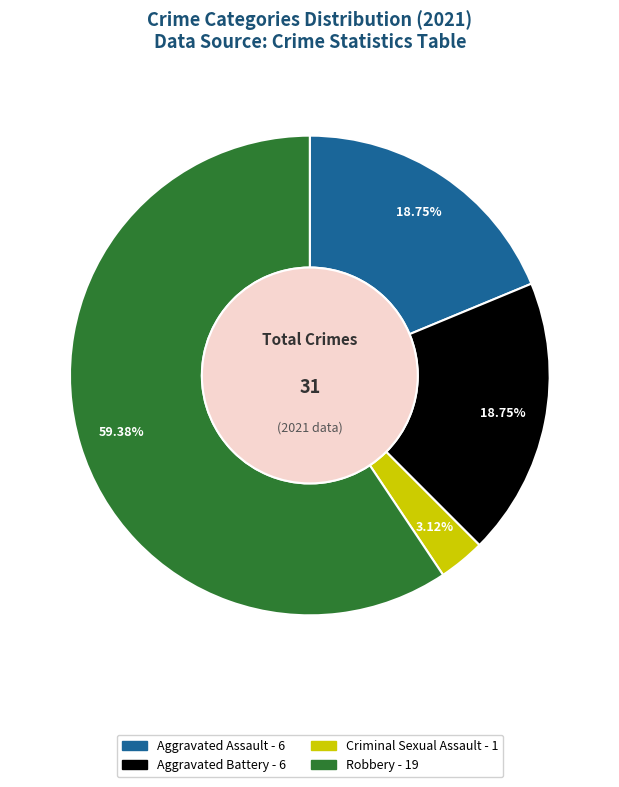

To the nearest percent, what is the difference between the largest and smallest slice percentages?

56%